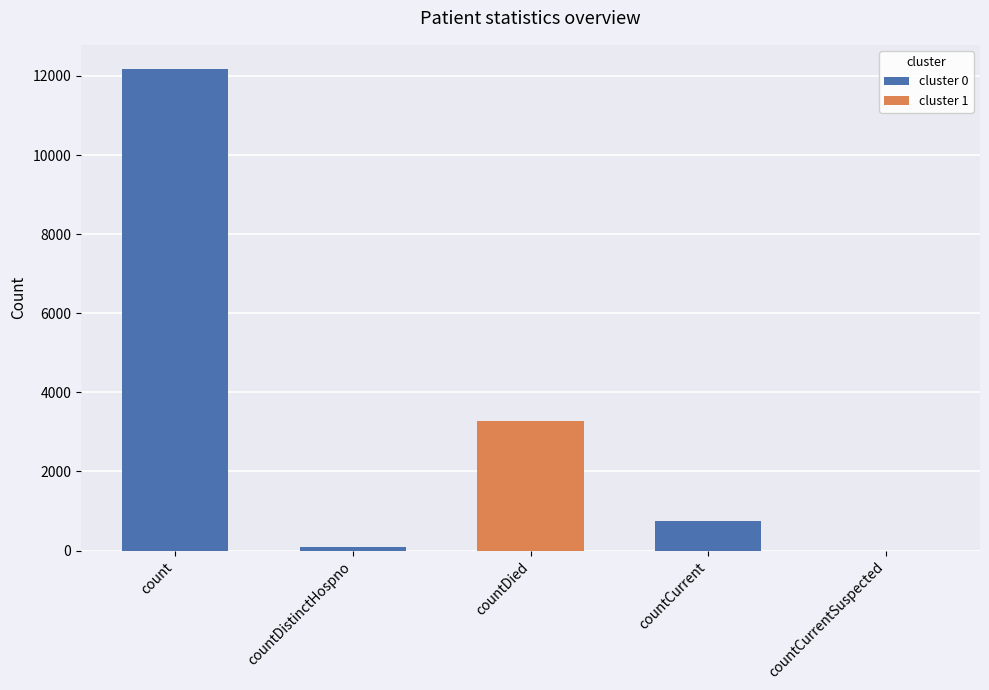

At which label is the value closest to 6089?

countDied